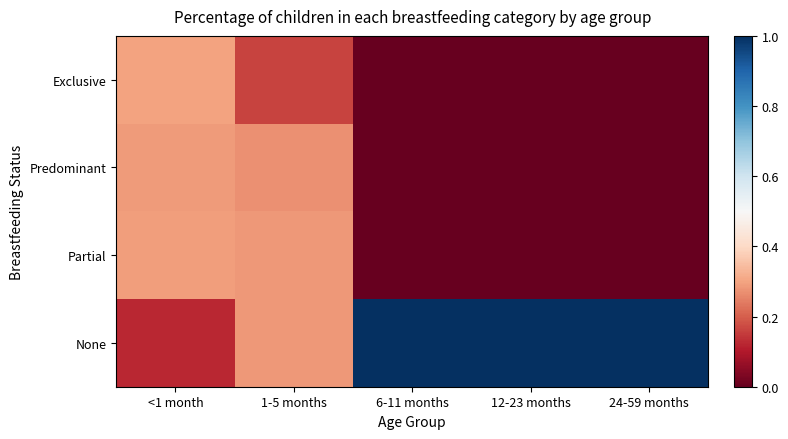

What is the greatest value displayed?

1.0